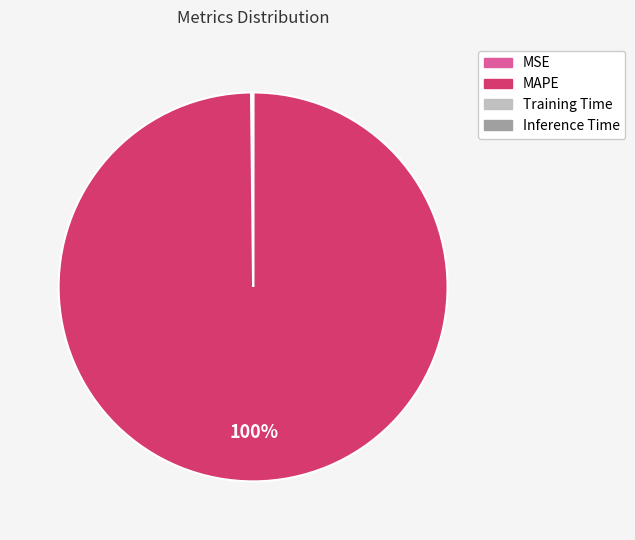

Does any single category account for the majority?

Yes